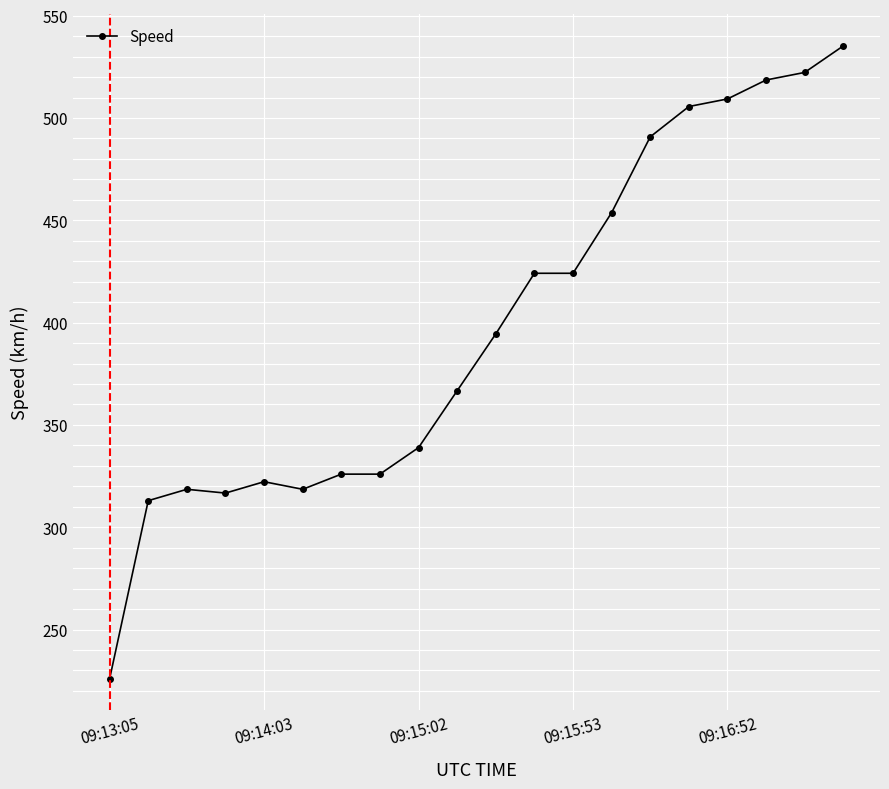

Reading left to right, extract all data points from this chart.

225.9	313.0	318.5	316.7	322.2	318.5	326.0	326.0	338.9	366.7	394.5	424.1	424.1	453.7	490.8	505.6	509.3	518.6	522.3	535.2